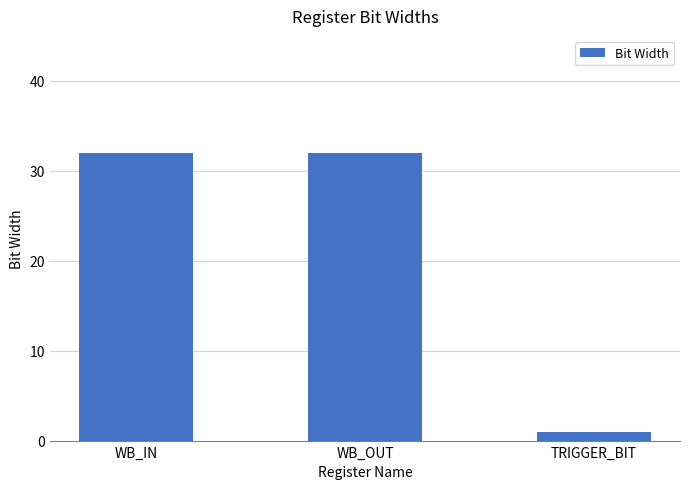

At which category does the chart reach its minimum across all series?

TRIGGER_BIT